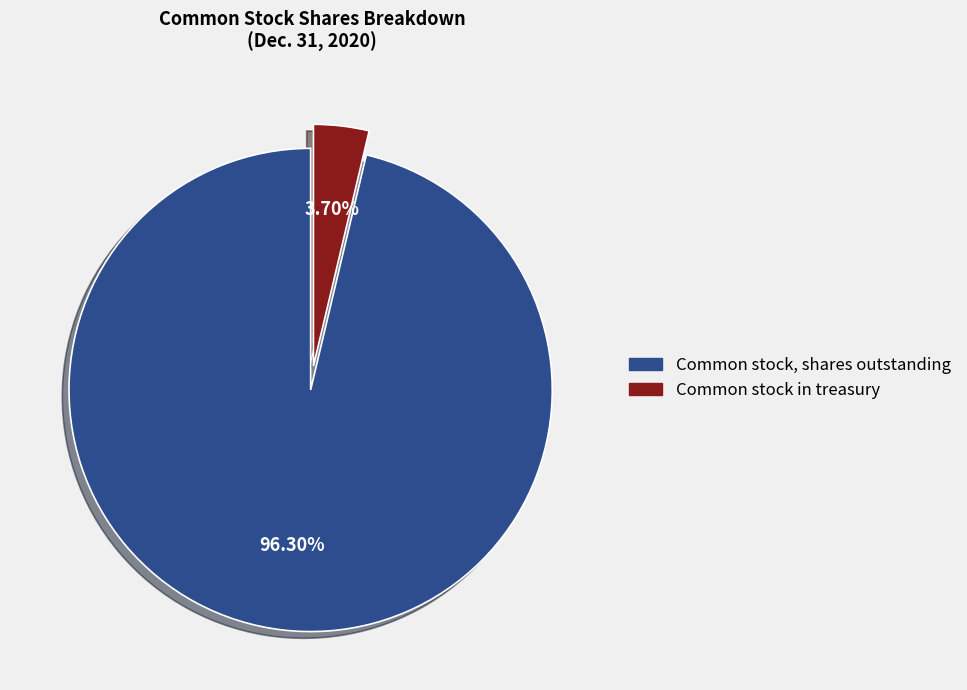

True or false: Common stock, shares outstanding accounts for 96% of the total.

True